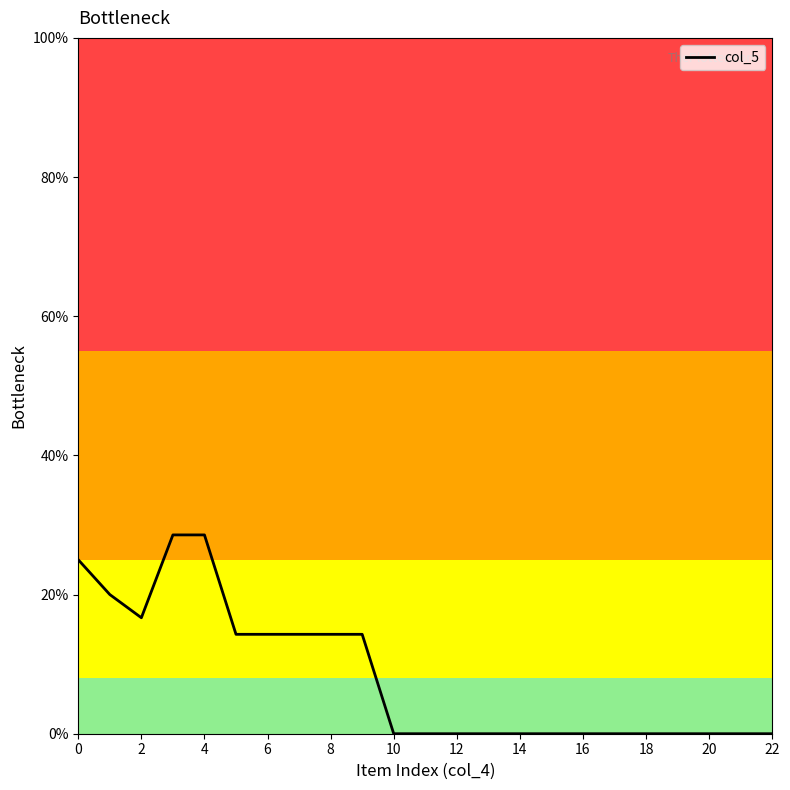

How many lines are shown in the chart?

1